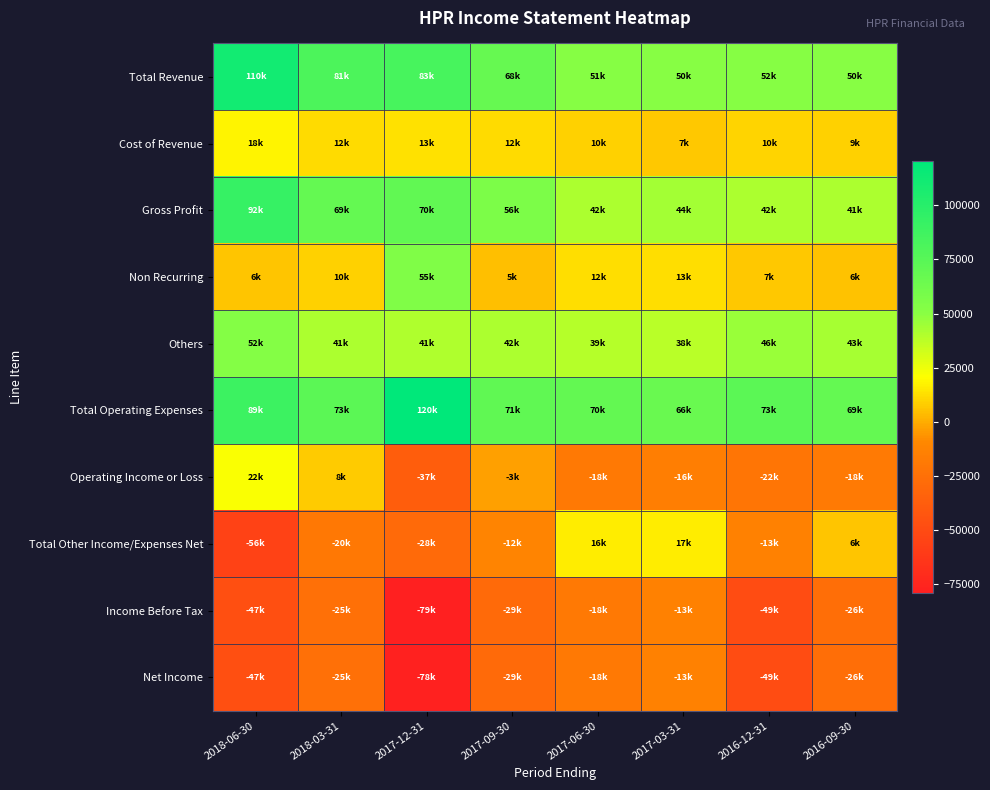

Reading right to left, extract all data points from this chart.

Total Revenue: 2016-09-30=50500	2016-12-31=51600	2017-03-31=50500	2017-06-30=51100	2017-09-30=67900	2017-12-31=83400	2018-03-31=80800	2018-06-30=110400
Cost of Revenue: 2016-09-30=9100	2016-12-31=9900	2017-03-31=6700	2017-06-30=9500	2017-09-30=11900	2017-12-31=13200	2018-03-31=11800	2018-06-30=18300
Gross Profit: 2016-09-30=41400	2016-12-31=41700	2017-03-31=43800	2017-06-30=41600	2017-09-30=56000	2017-12-31=70200	2018-03-31=69000	2018-06-30=92100
Non Recurring: 2016-09-30=5500	2016-12-31=7100	2017-03-31=12600	2017-06-30=12500	2017-09-30=4600	2017-12-31=54800	2018-03-31=9600	2018-06-30=6000
Others: 2016-09-30=43100	2016-12-31=46200	2017-03-31=38300	2017-06-30=39300	2017-09-30=41700	2017-12-31=40600	2018-03-31=41000	2018-06-30=52200
Total Operating Expenses: 2016-09-30=68800	2016-12-31=73300	2017-03-31=66400	2017-06-30=69500	2017-09-30=70700	2017-12-31=120500	2018-03-31=73000	2018-06-30=88600
Operating Income or Loss: 2016-09-30=-18300	2016-12-31=-21700	2017-03-31=-15900	2017-06-30=-18400	2017-09-30=-2800	2017-12-31=-37100	2018-03-31=7800	2018-06-30=21800
Total Other Income/Expenses Net: 2016-09-30=6100	2016-12-31=-13400	2017-03-31=16700	2017-06-30=16100	2017-09-30=-12100	2017-12-31=-28500	2018-03-31=-19600	2018-06-30=-55600
Income Before Tax: 2016-09-30=-26200	2016-12-31=-49300	2017-03-31=-13100	2017-06-30=-18400	2017-09-30=-28800	2017-12-31=-79200	2018-03-31=-24900	2018-06-30=-46900
Net Income: 2016-09-30=-26200	2016-12-31=-49300	2017-03-31=-13100	2017-06-30=-18400	2017-09-30=-28800	2017-12-31=-77800	2018-03-31=-24900	2018-06-30=-46900